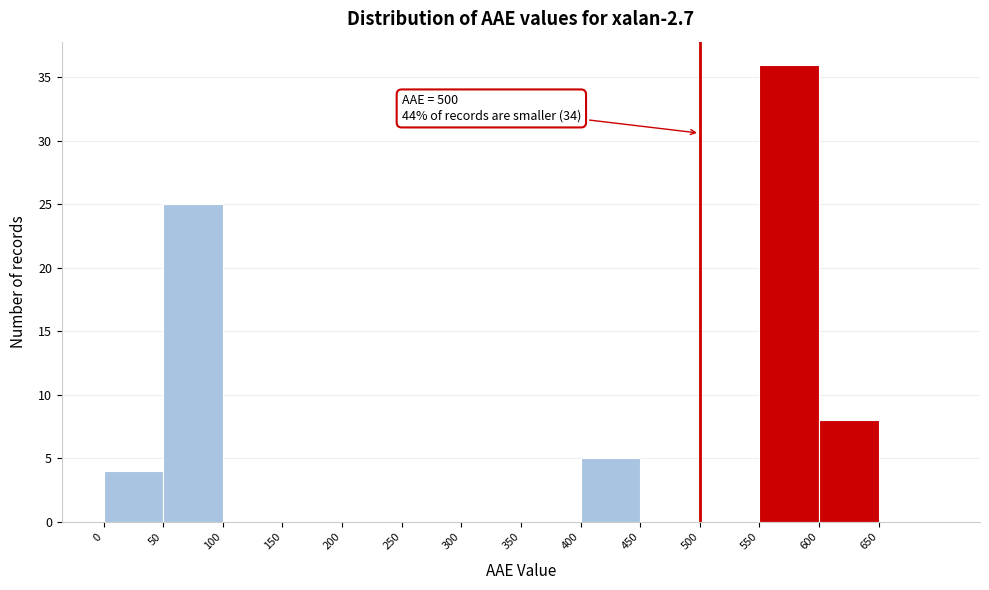

Which range on the x-axis has the tallest bar?

550 to 600